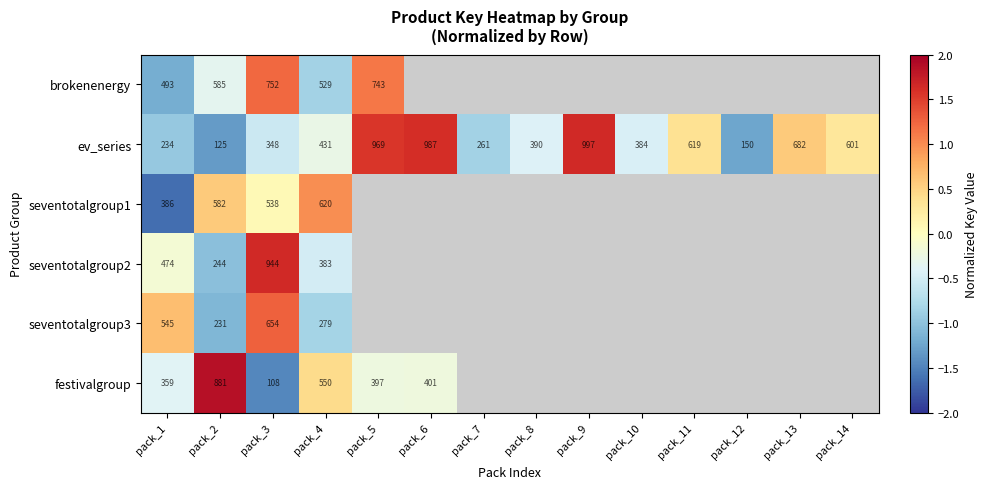

At which label does brokenenergy reach its minimum?

pack_1